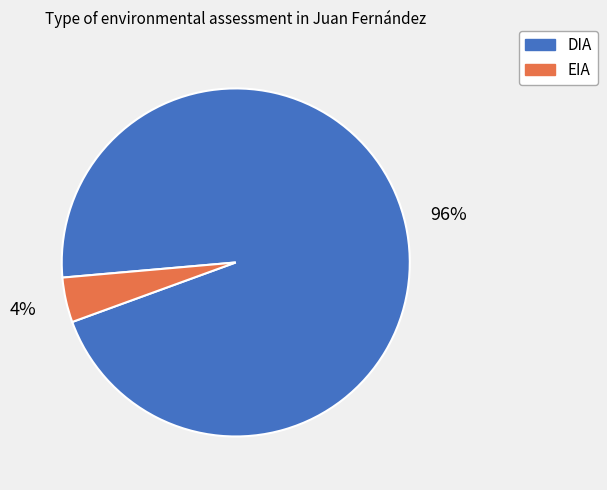

Is there a majority slice in this chart?

Yes